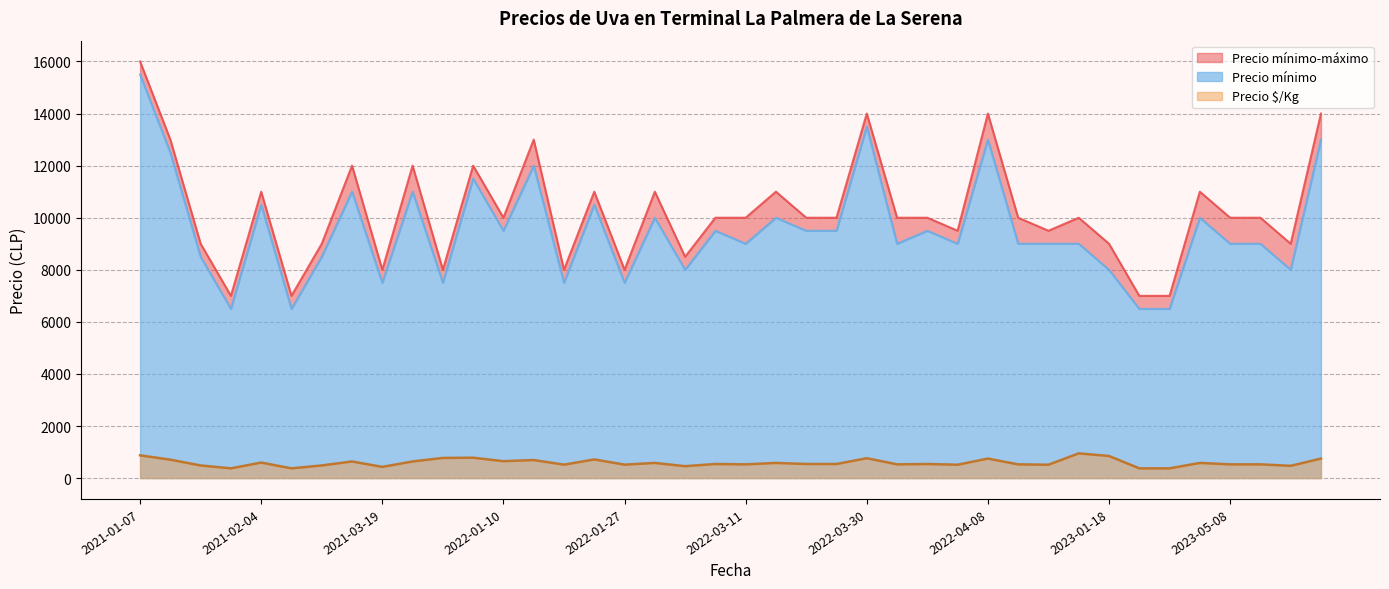

What is the minimum value for Precio $/Kg?

375